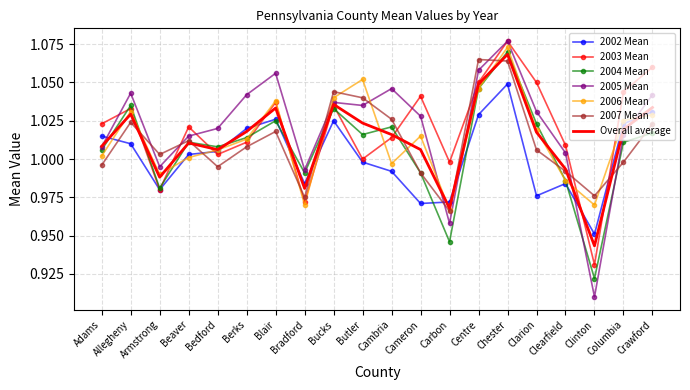

Which series has the largest range (max minus min)?

2005 Mean